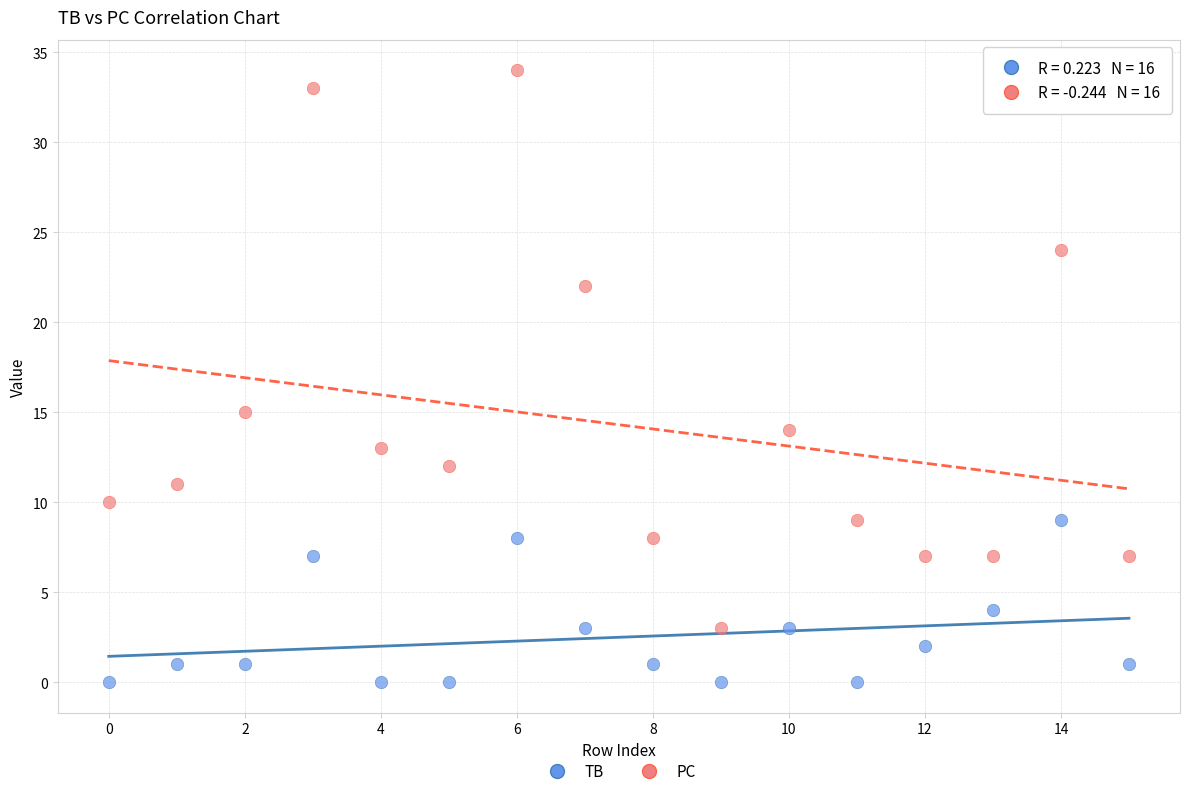

Across all data points, what is the range of Y values (max minus min)?

34